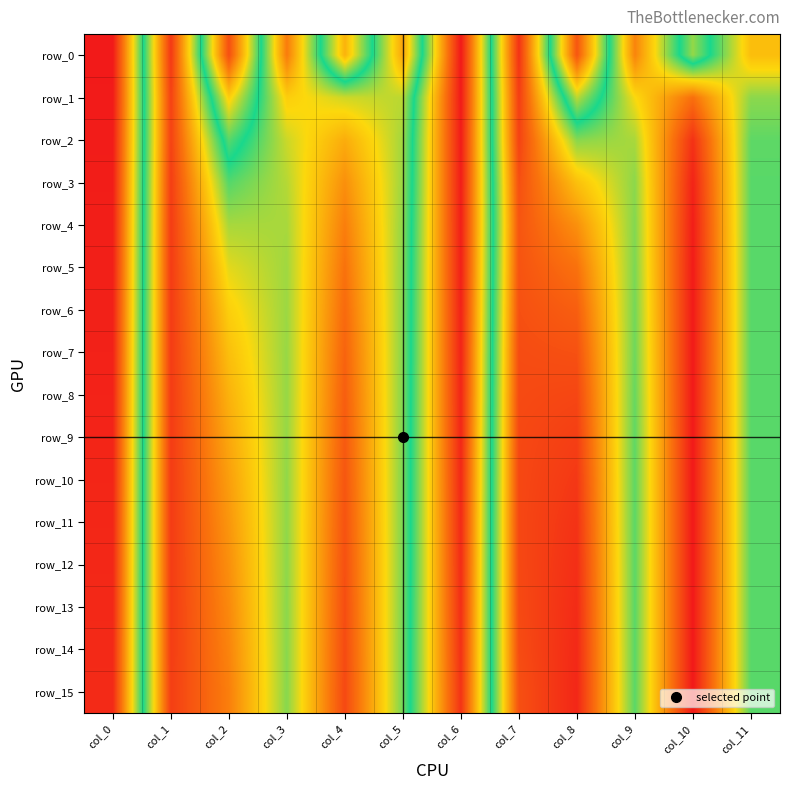

At how many categories does at least one series exceed 0?

12